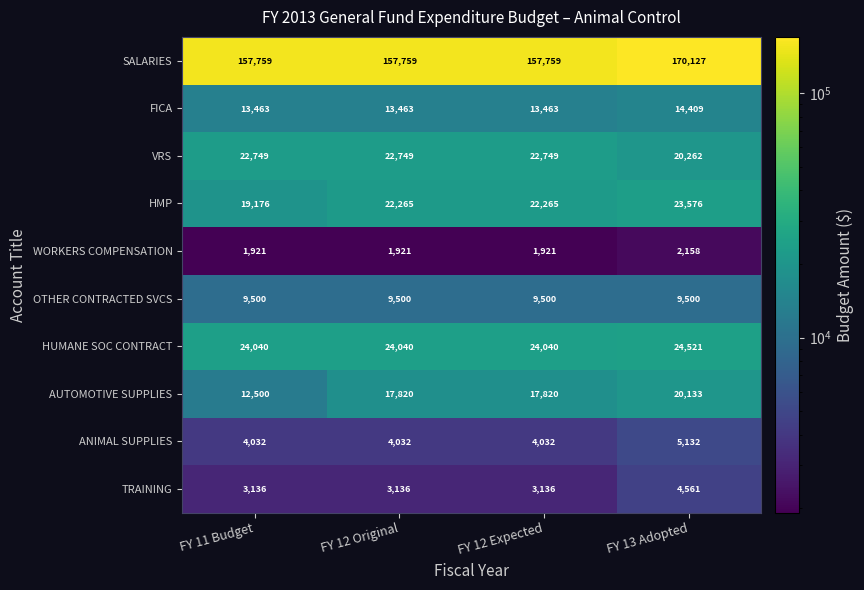

The value of ANIMAL SUPPLIES at FY 13 Adopted is 5132. True or false?

True